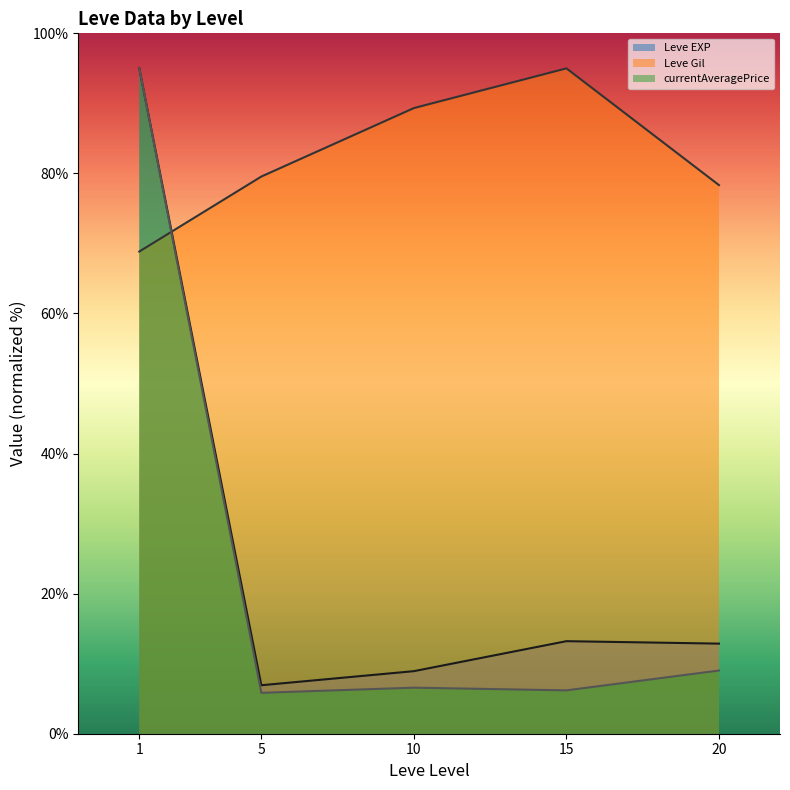

Which label corresponds to the smallest value in the chart?

5